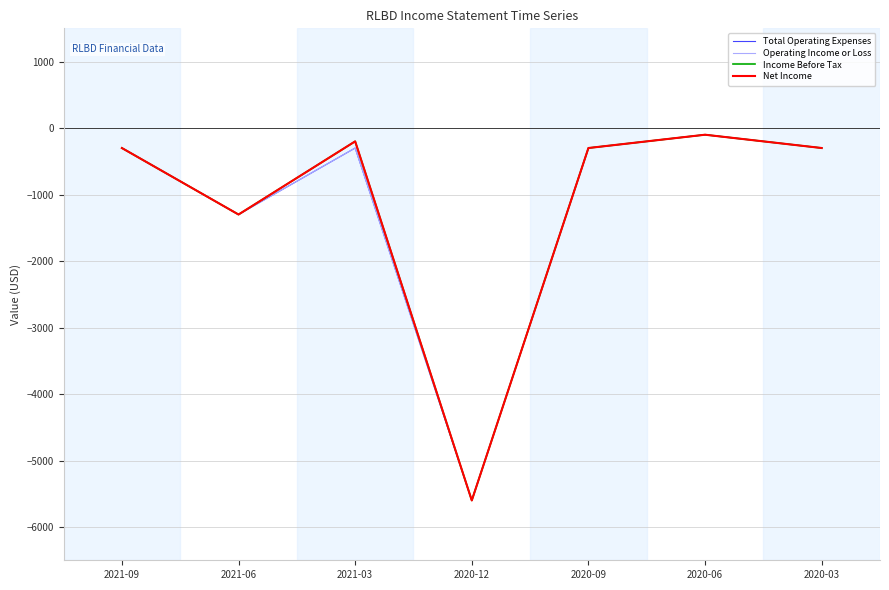

Does the chart have visible grid lines?

Yes